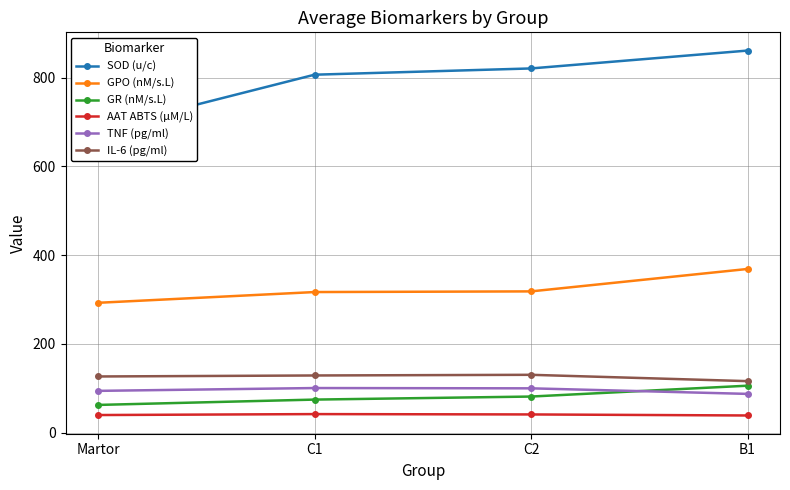

Reading left to right, list all the values displayed in this chart.

SOD (u/c): Martor=683.0	C1=806.9	C2=821.0	B1=861.3
GPO (nM/s.L): Martor=292.6	C1=316.8	C2=318.3	B1=368.8
GR (nM/s.L): Martor=62.3	C1=74.3	C2=81.2	B1=105.6
AAT ABTS (µM/L): Martor=39.4	C1=41.6	C2=40.8	B1=38.5
TNF (pg/ml): Martor=94.0	C1=100.3	C2=99.7	B1=87.1
IL-6 (pg/ml): Martor=126.4	C1=128.7	C2=130.2	B1=115.9